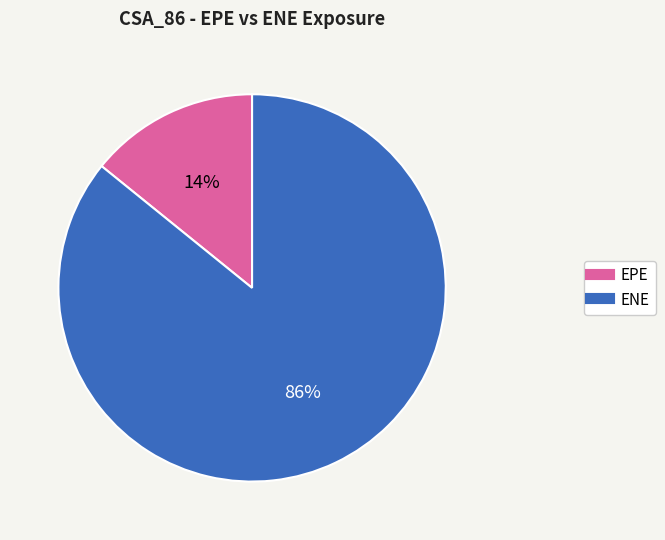

How many segments does this pie chart have?

2